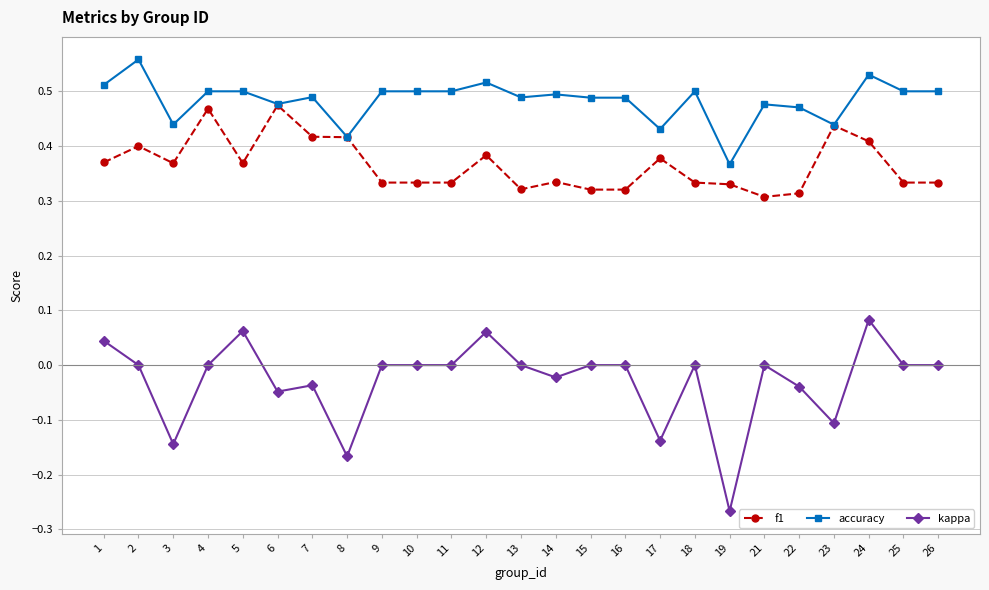

True or false: f1 has a value of 0.4 at 8.

True